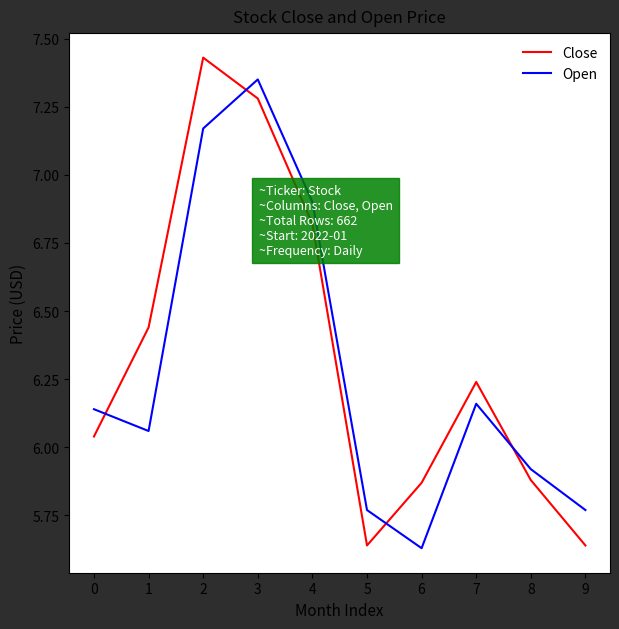

At which category does Open reach its first local peak?

3